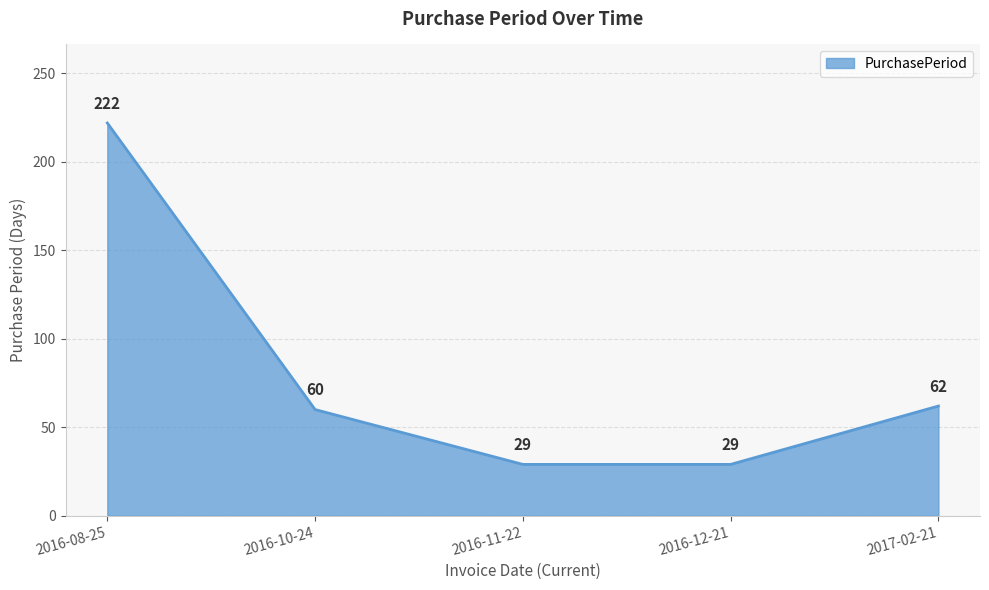

What is the average value?

80